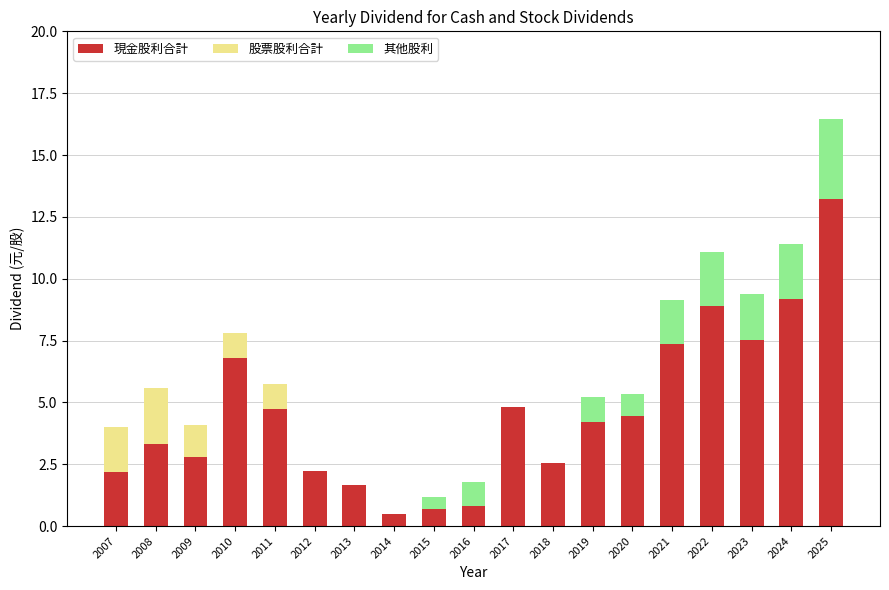

What are all the series names shown in the legend?

現金股利合計, 股票股利合計, 其他股利